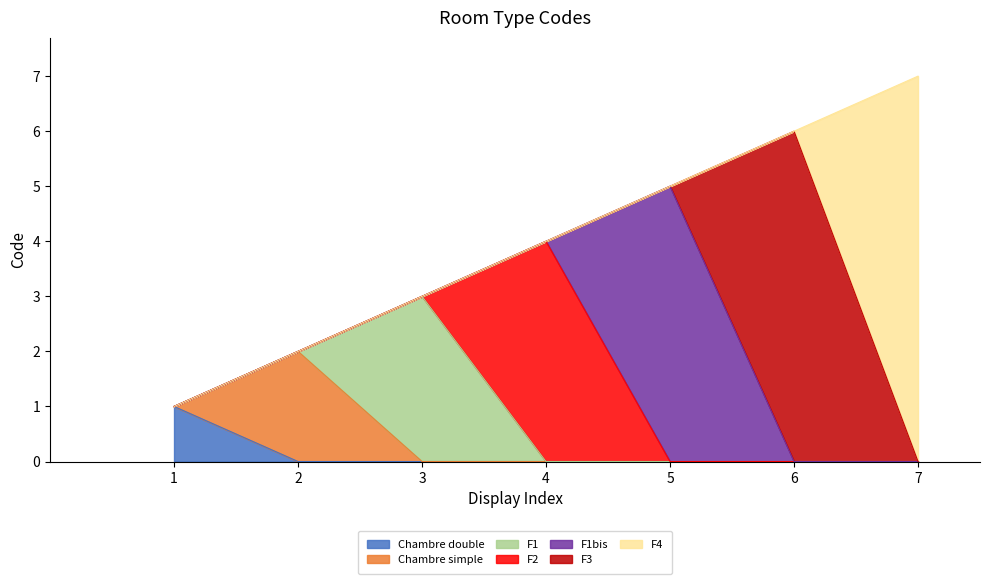

True or false: Chambre double has a value of -1 at 4.

False